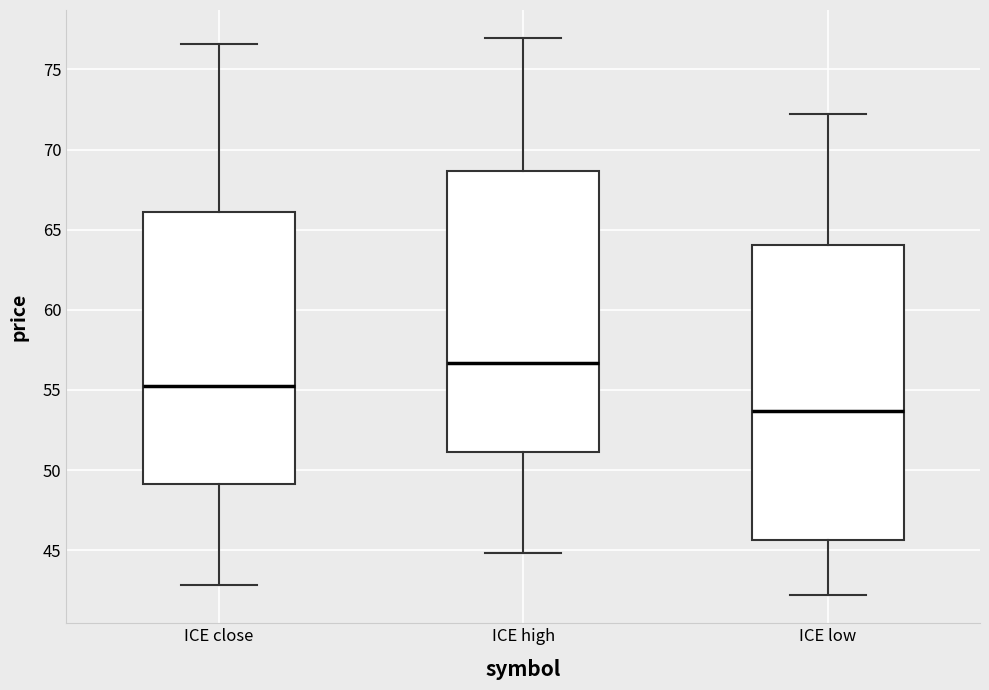

Which box is the tallest, from its lower edge to its upper edge?

ICE low